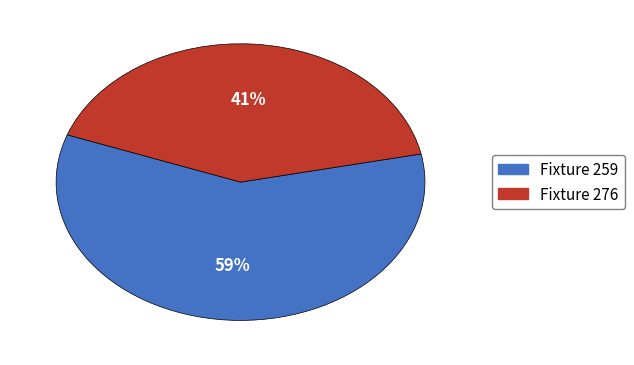

To the nearest percent, what is the average slice percentage?

50%